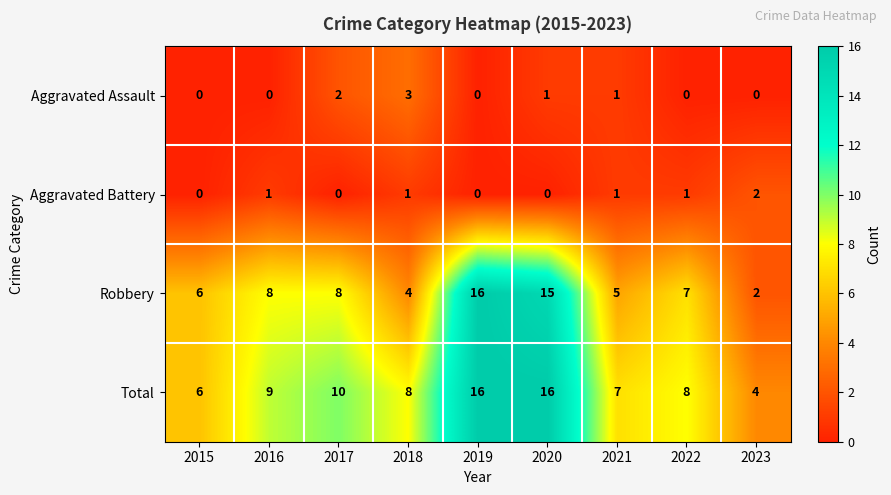

What is the highest value of the Robbery series?

16